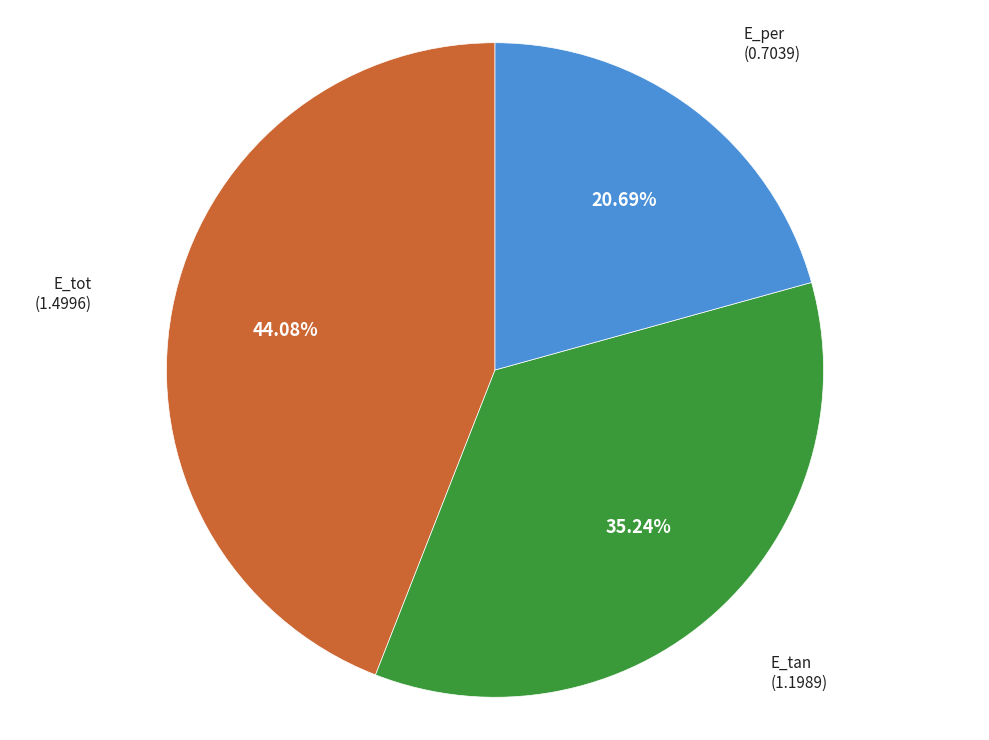

The E_per slice represents 21% of the pie. True or false?

True